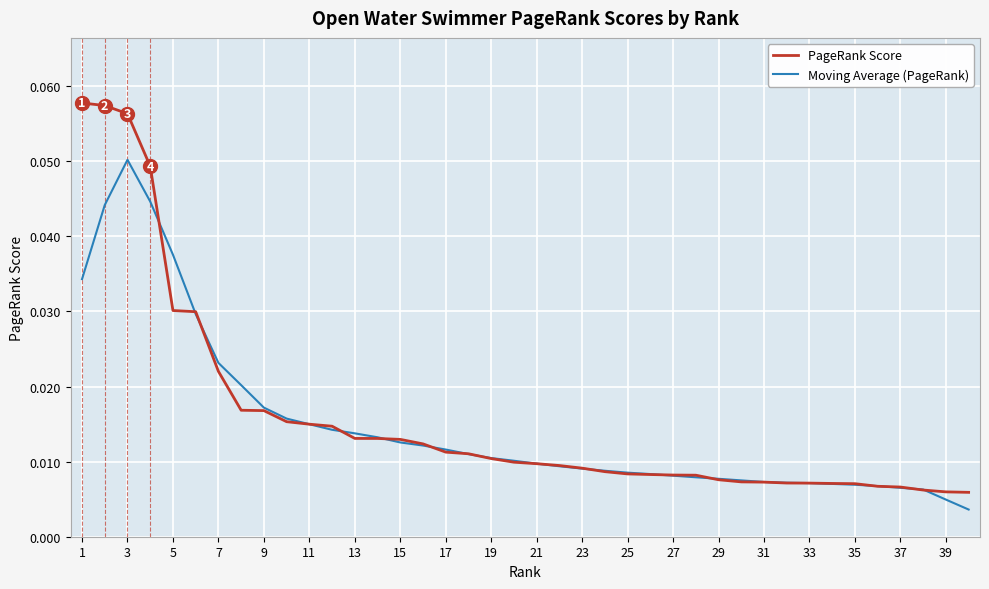

At 3, list the series in order from smallest to largest.

Moving Average (PageRank), PageRank Score